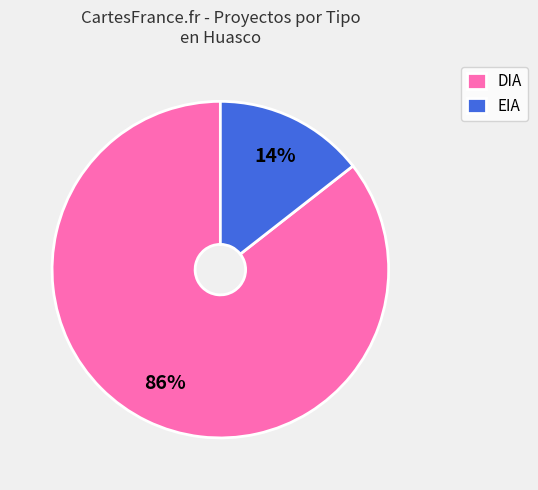

Is DIA the majority of the pie?

Yes